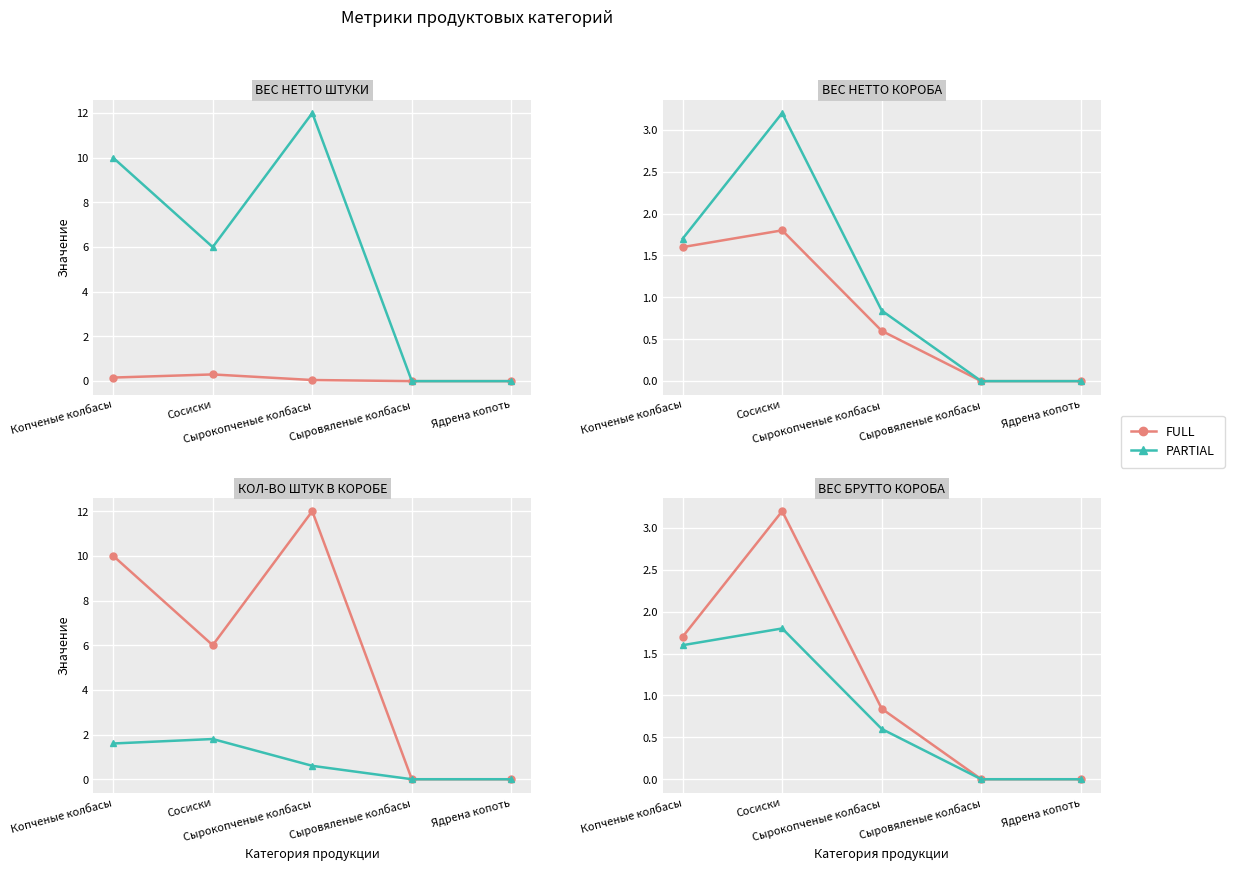

At which category is the sum across all series the highest?

Сосиски